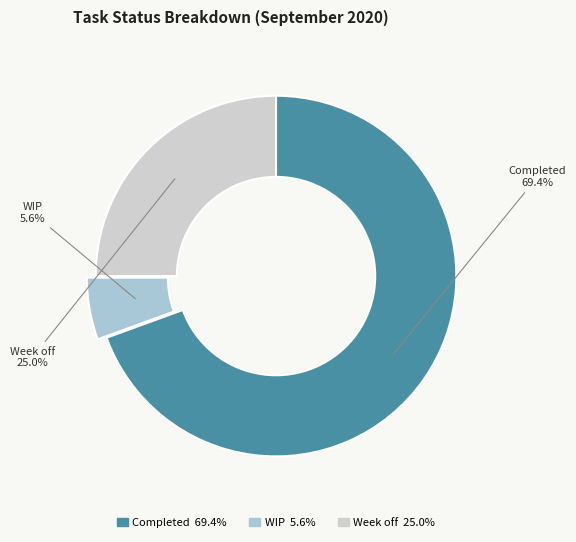

How much of the chart is everything except Week off?

75.0%